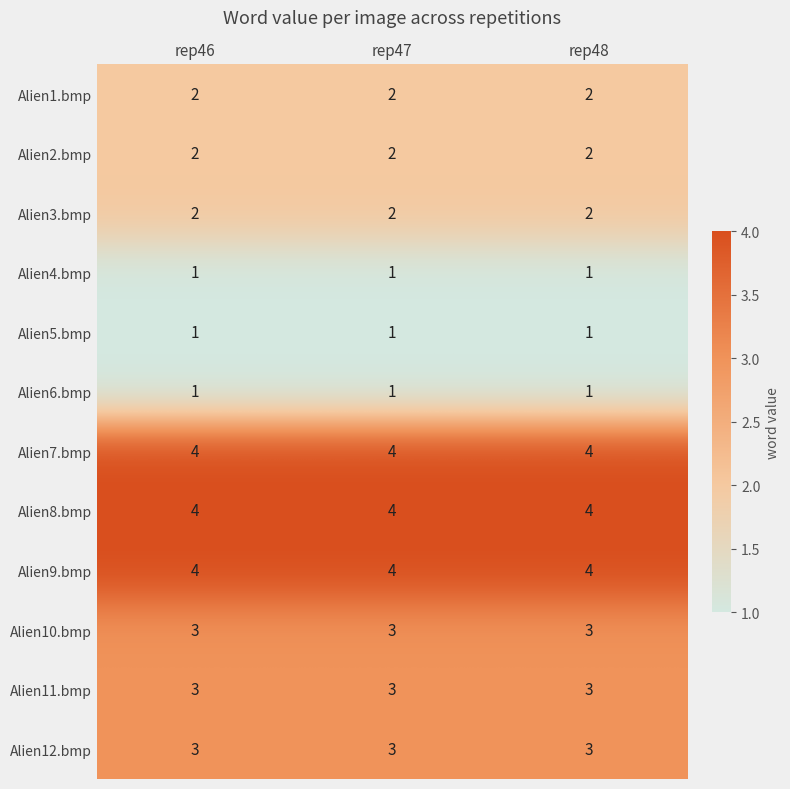

What value does the Alien7.bmp series have at rep48?

4